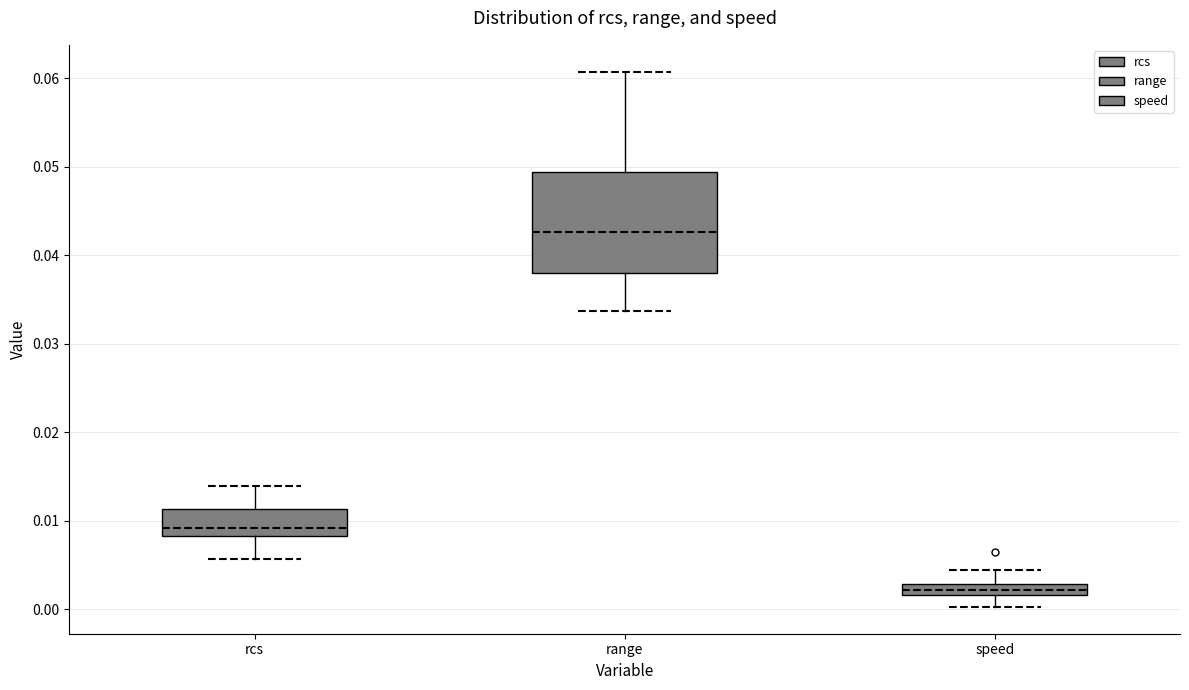

Which box has the highest median line?

range